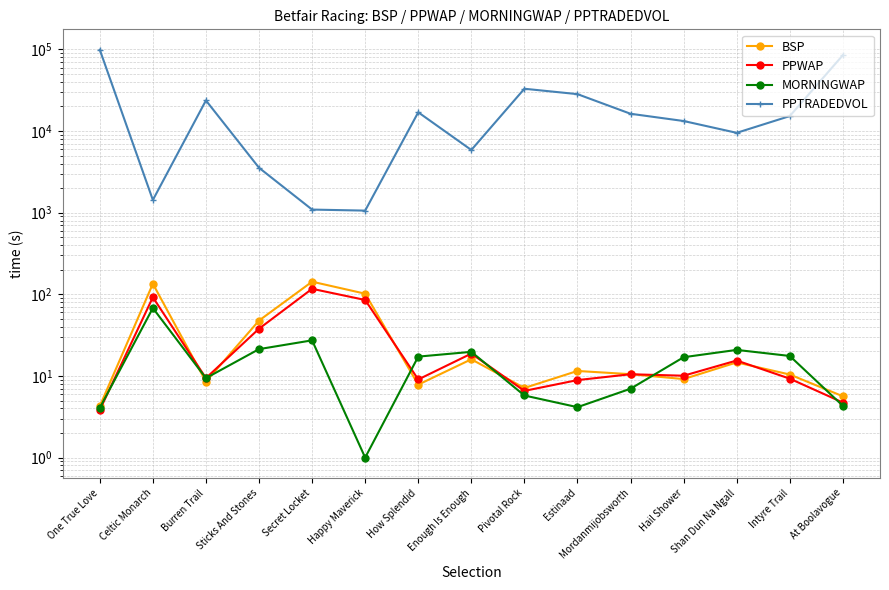

What is the average value of the PPWAP series?

29.2